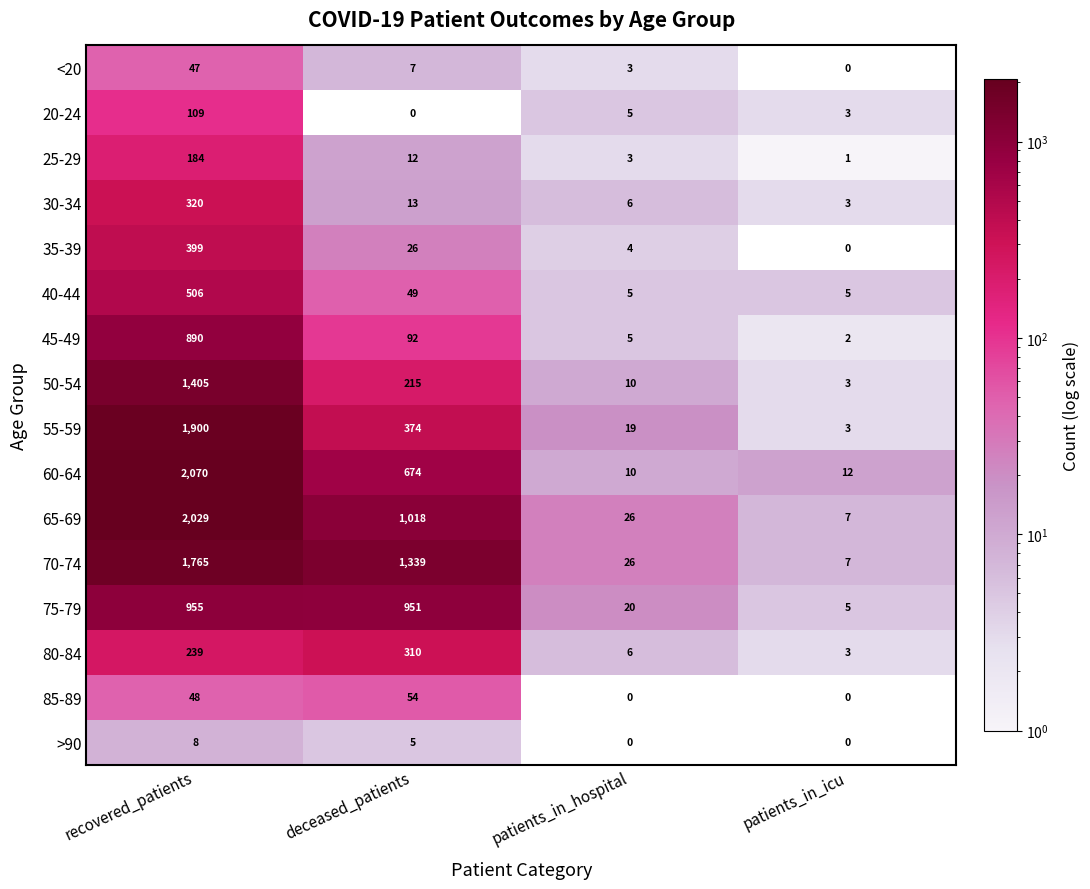

How many data points does each series have?

4